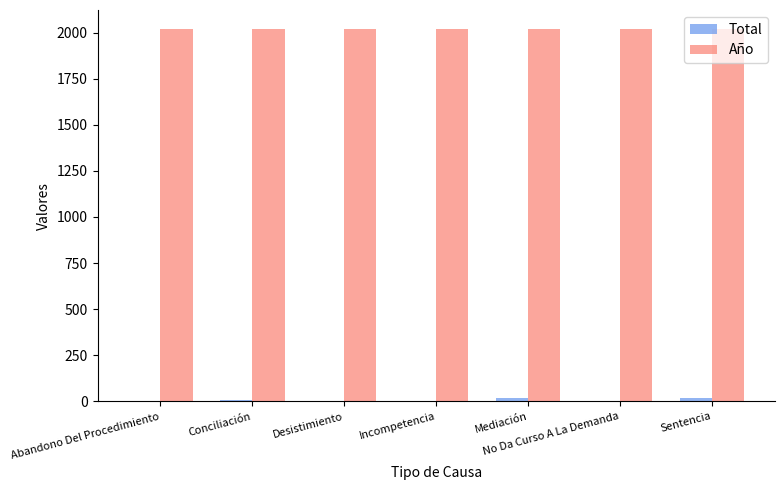

The Año series shows 2021 at Abandono Del Procedimiento. True or false?

True